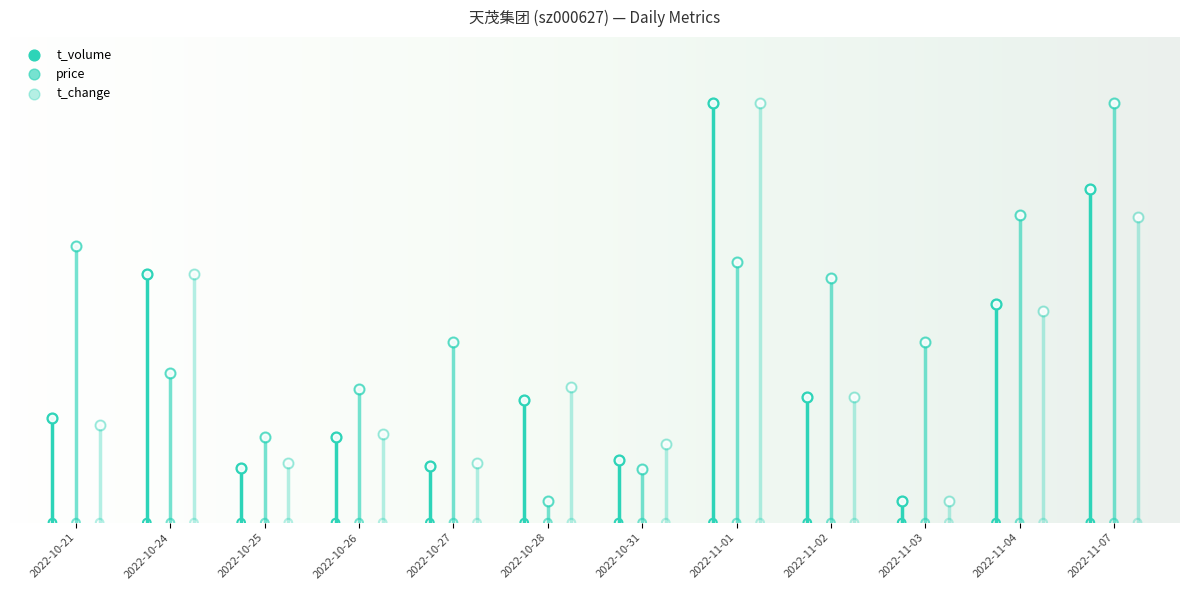

Which series has the largest total across all categories?

price